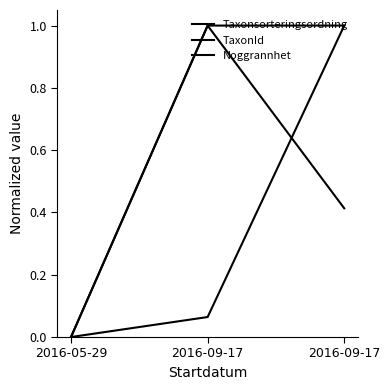

What is the difference between the highest and lowest values at 2016-09-17?

0.9